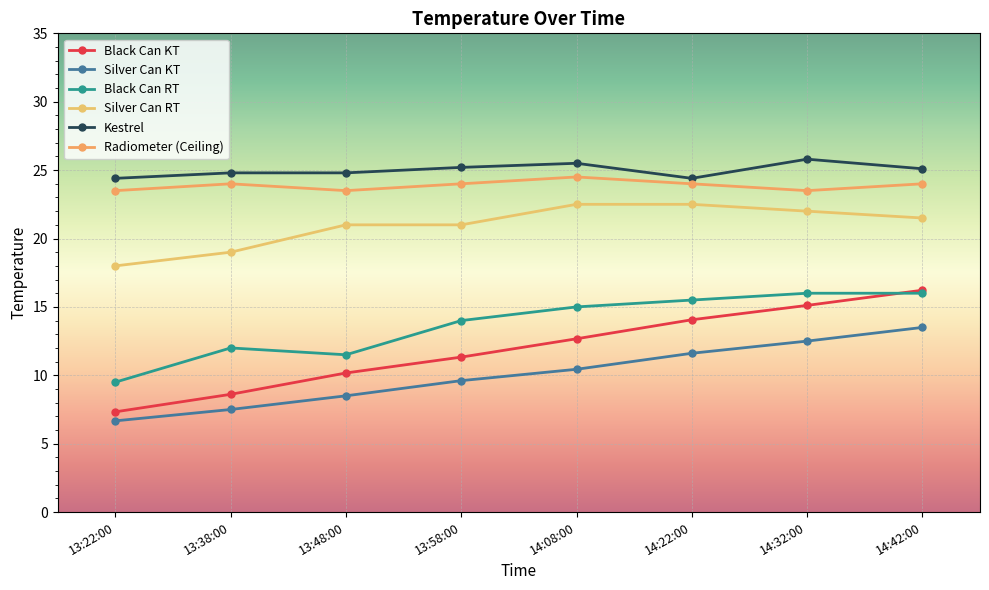

True or false: Black Can RT has a value of 23.6 at 14:22:00.

False